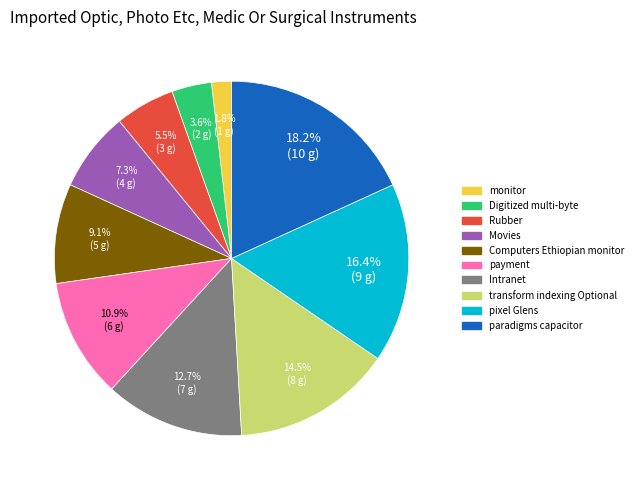

Count the number of slices in the pie.

10